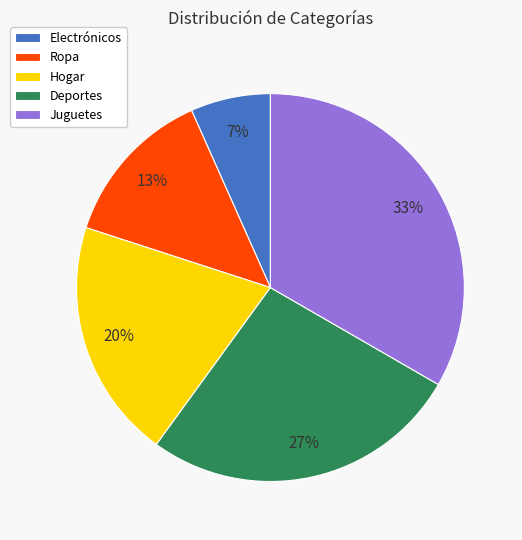

To the nearest percent, what portion does Juguetes represent?

33%